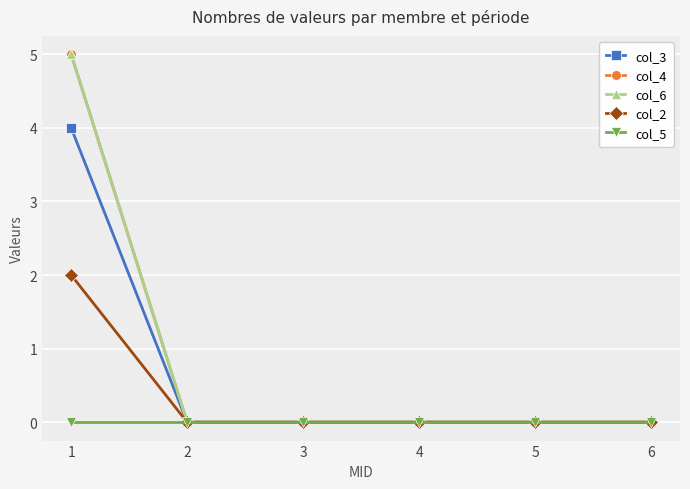

True or false: col_6 and col_5 intersect in this chart.

False